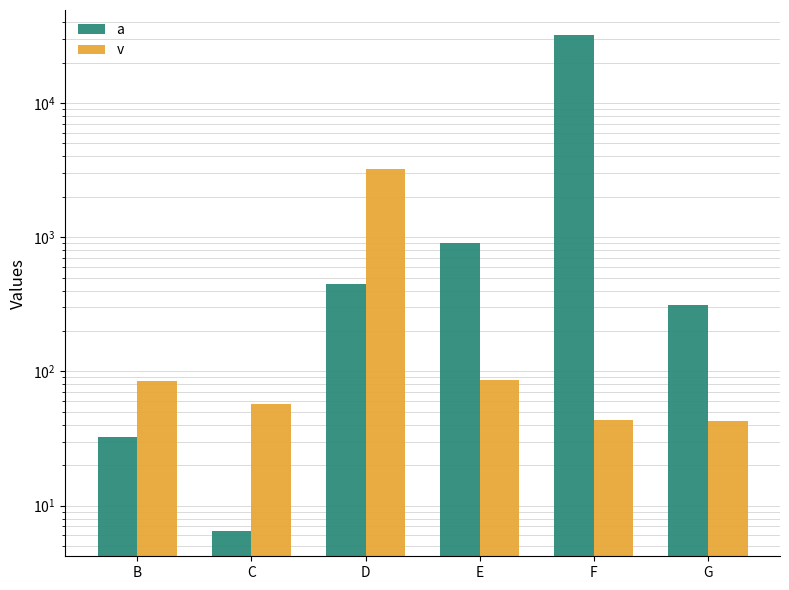

Reading right to left, extract all data points from this chart.

a: G=312.2	F=32151.2	E=900.5	D=448.2	C=6.4	B=32.4
v: G=43.0	F=43.6	E=85.6	D=3213.2	C=57.5	B=84.2